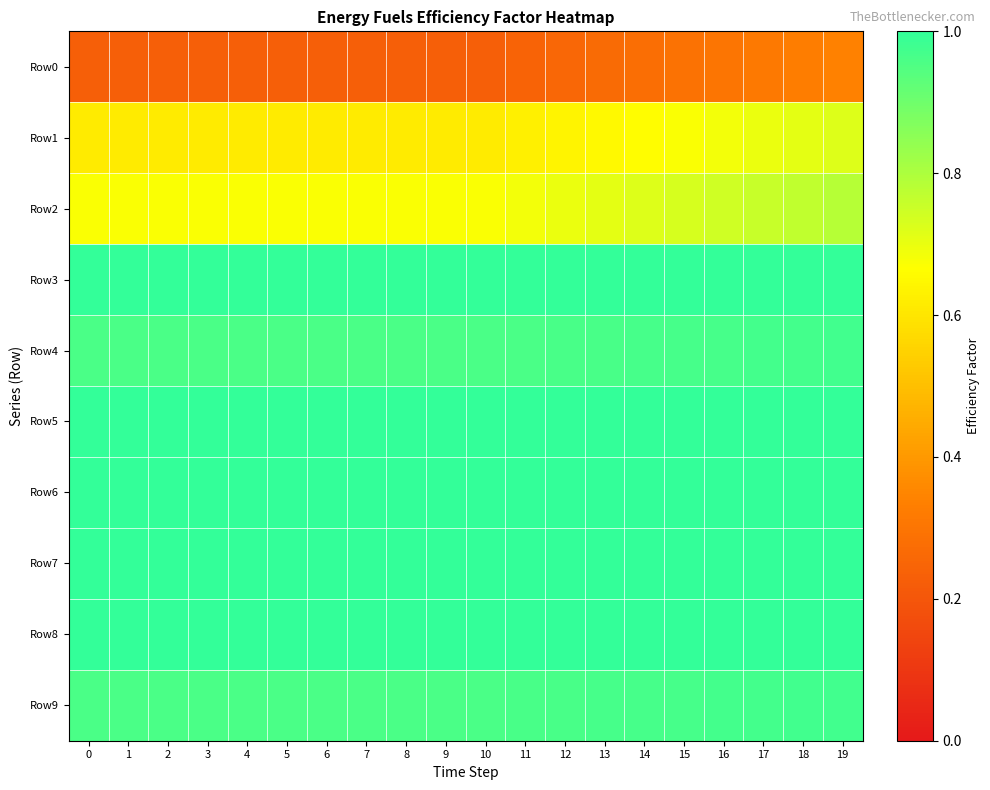

Which has a higher value, 15 or 5?

15